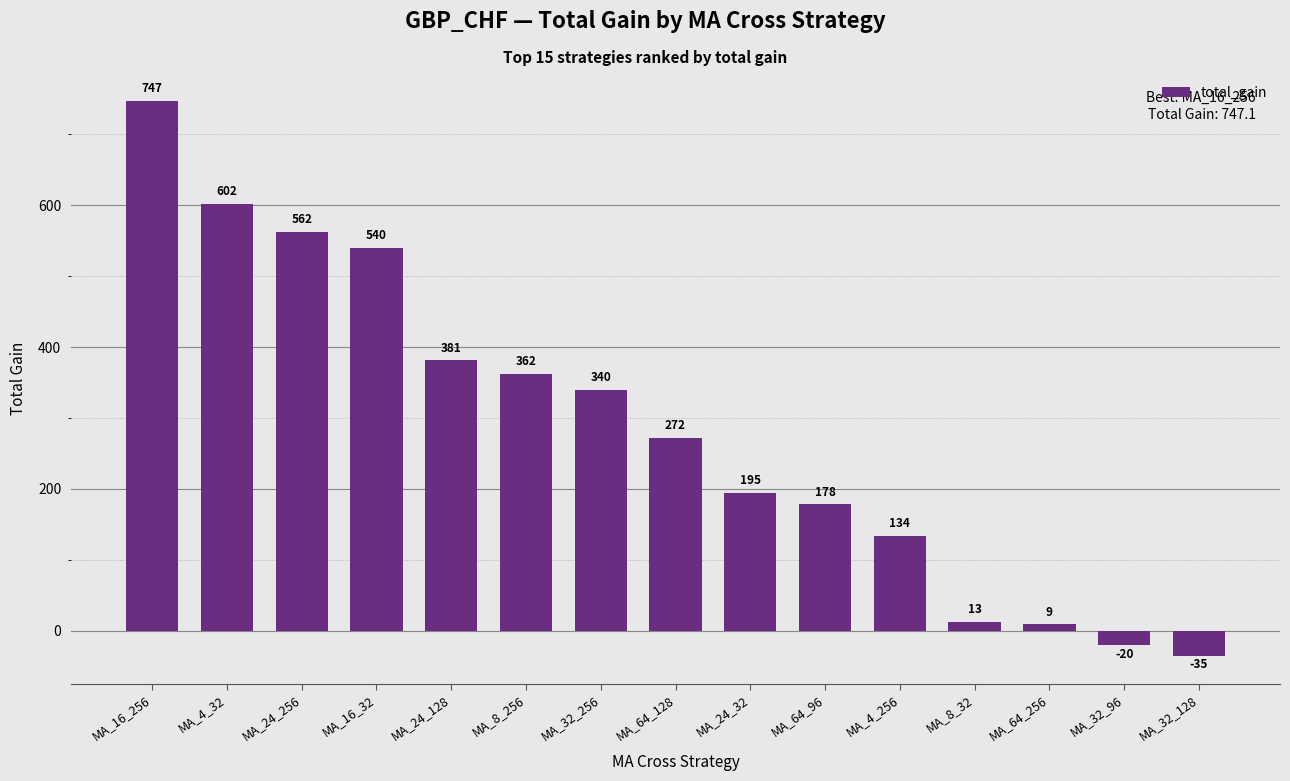

Read the value at MA_8_32.

12.8